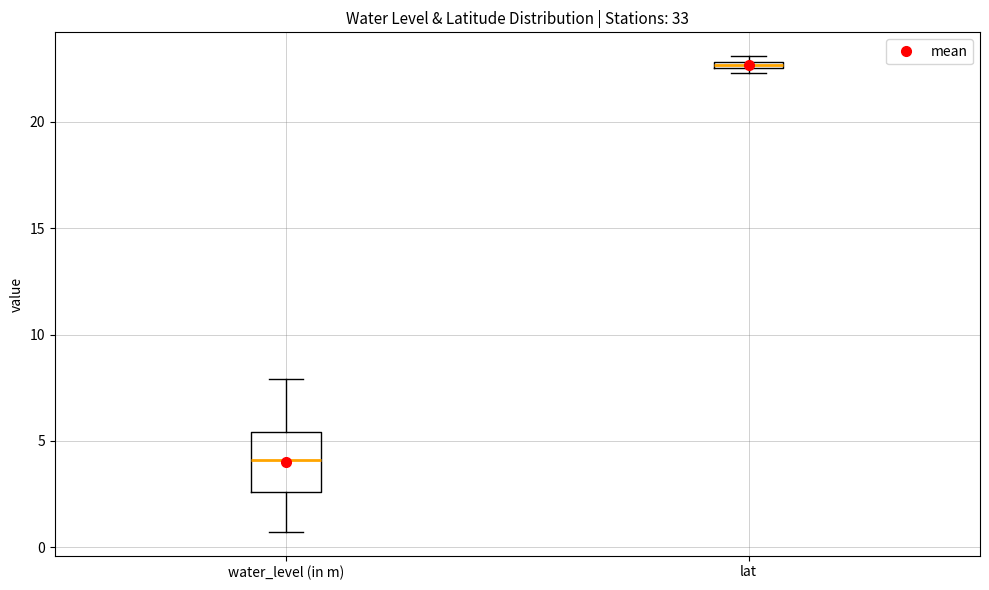

Where is the upper edge of the box for lat on the y-axis? The values are not printed on the chart, so give them approximately, as read against the axis.

23.0